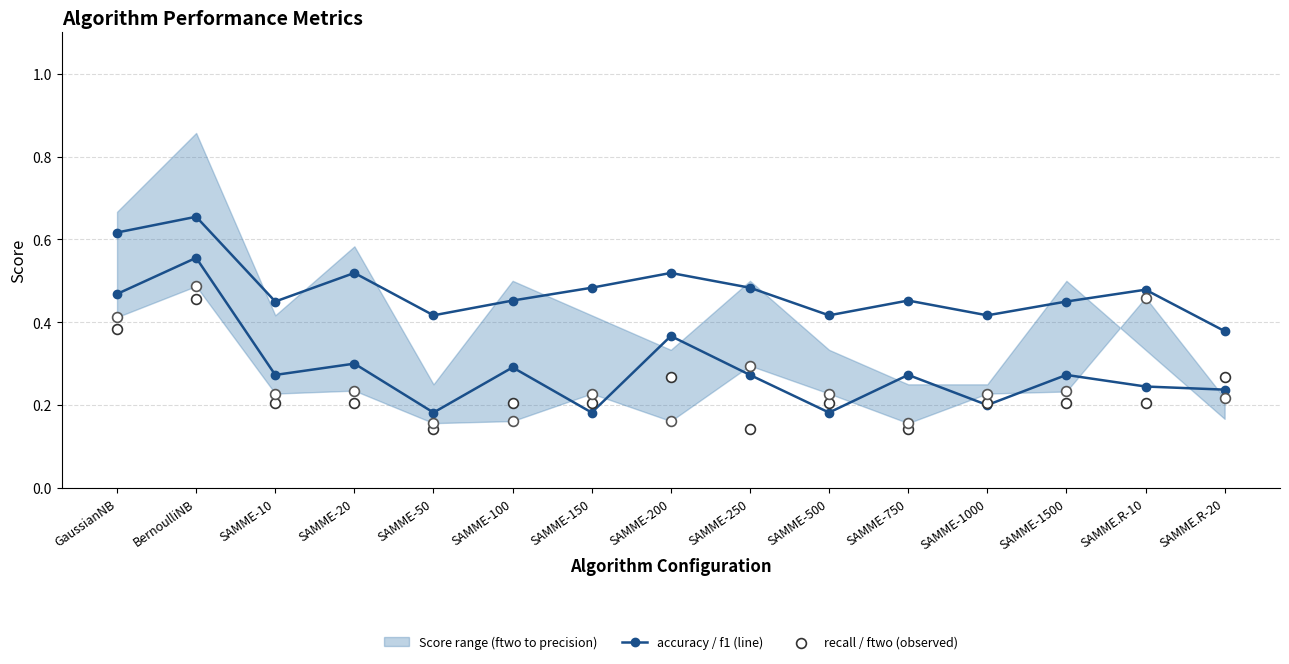

Which series has the widest spread of Y values?

f1 (median line)